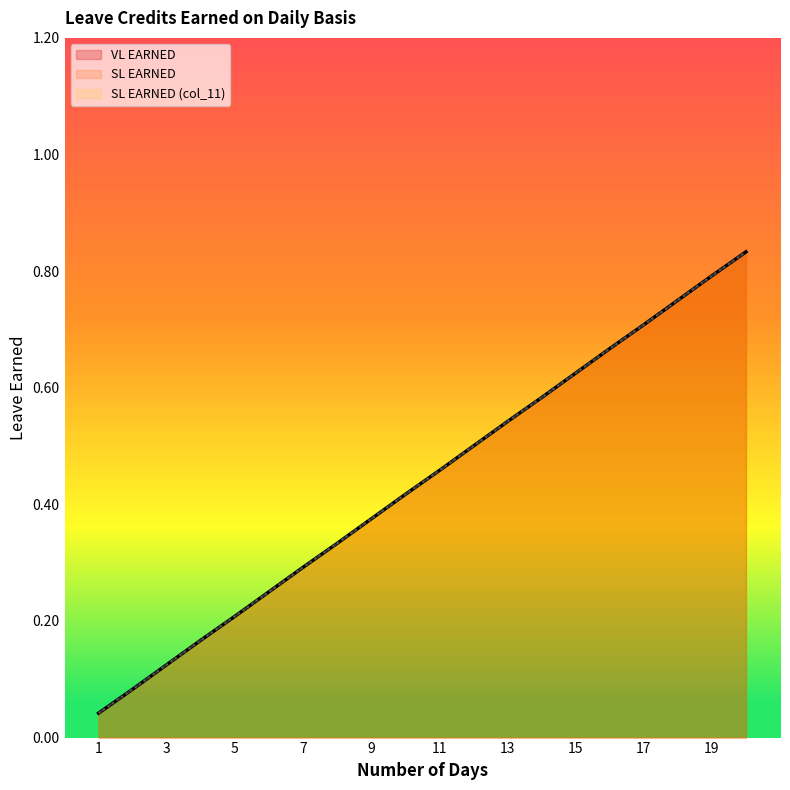

True or false: SL EARNED has a value of 0.8 at 15.

False